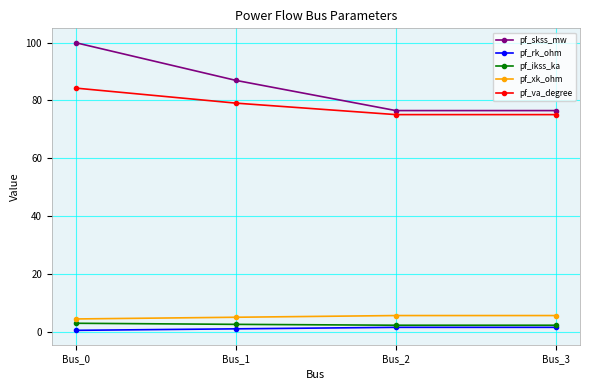

Which series has the widest spread of values?

pf_skss_mw